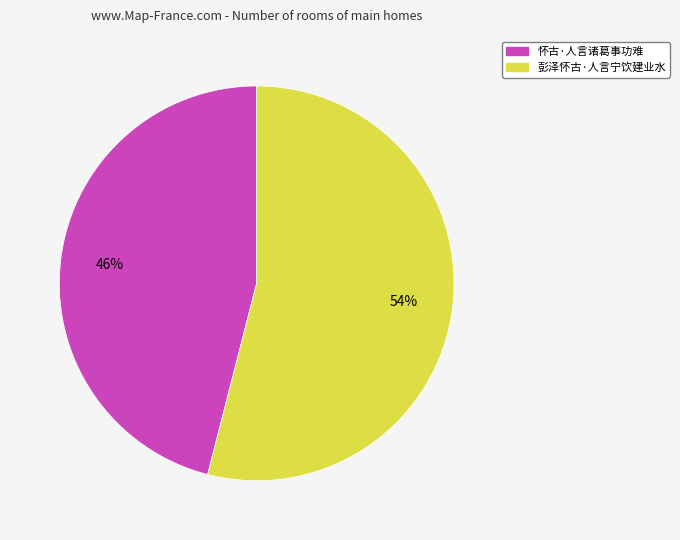

What is the ratio of the value at 彭泽怀古·人言宁饮建业水 to the value at 怀古·人言诸葛事功难?

1.2